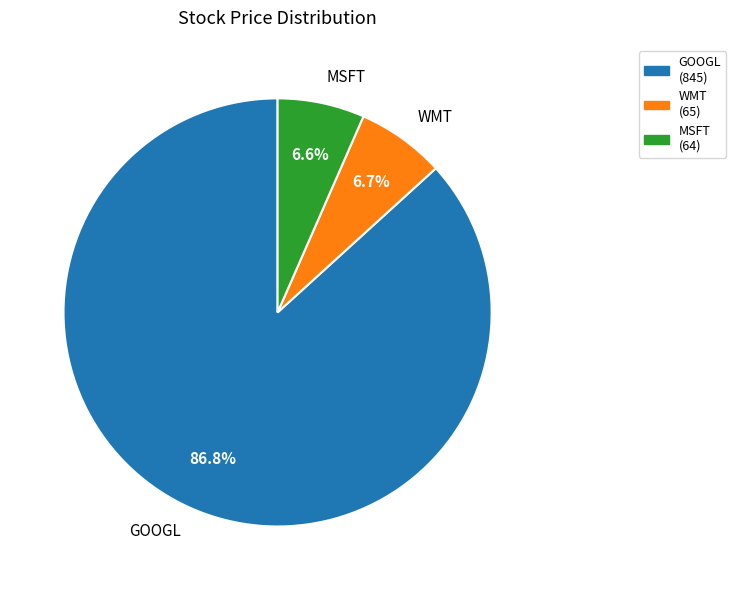

What percentage is NOT represented by MSFT?

93.4%